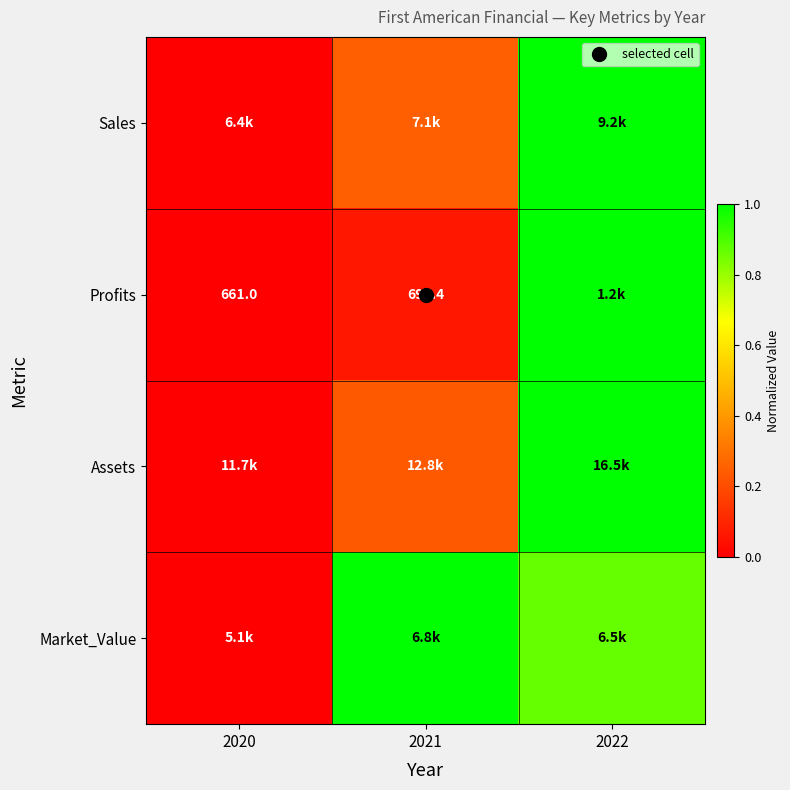

Is the value of Assets at 2021 greater than the value of Sales at 2020?

Yes